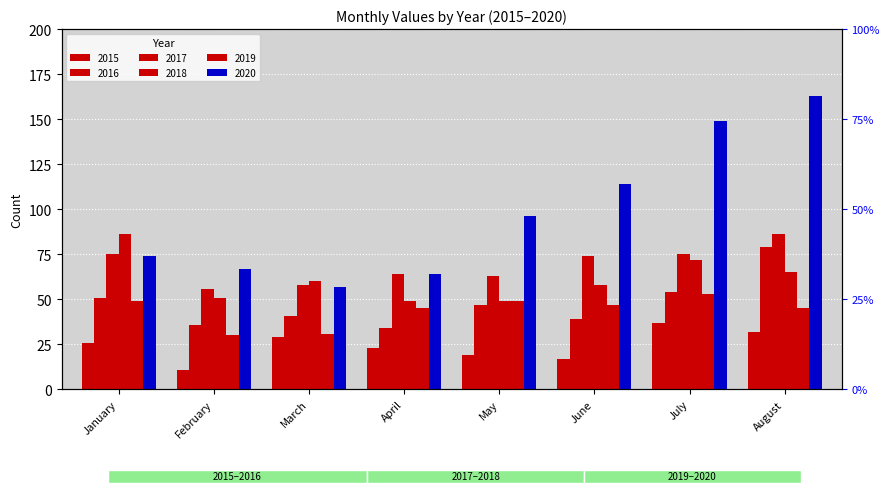

Rank the series by their maximum value, from lowest to highest.

2015, 2019, 2016, 2017, 2018, 2020